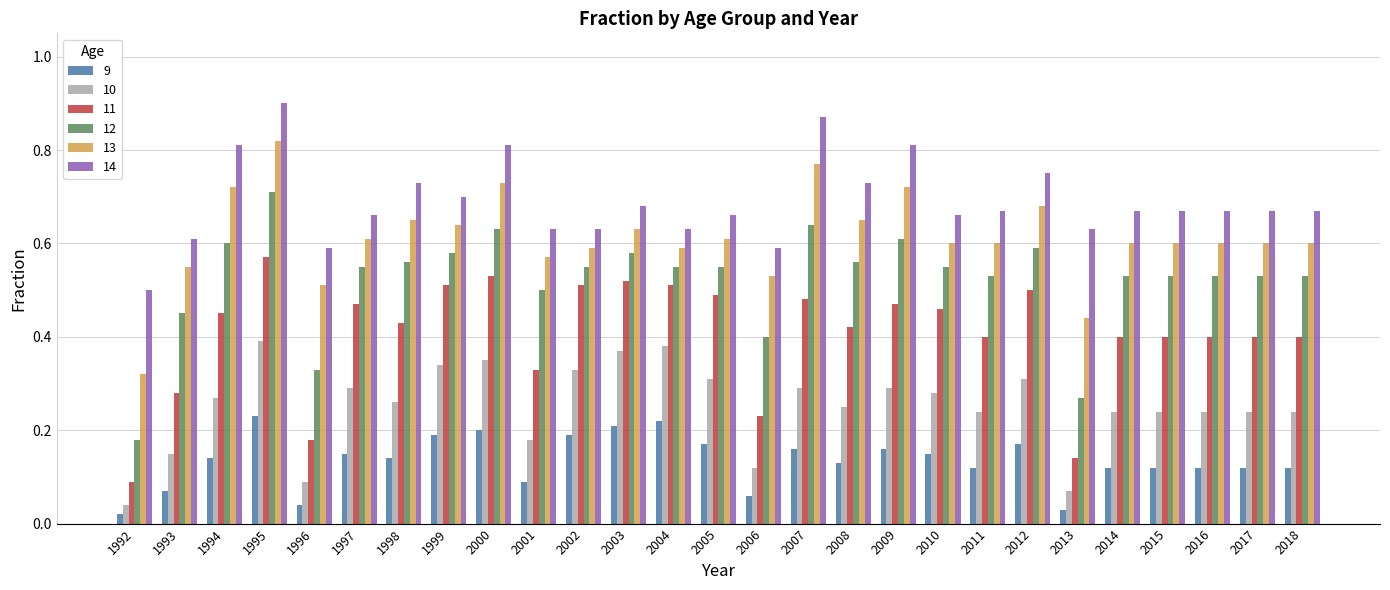

Which category has the highest value across all series?

1995